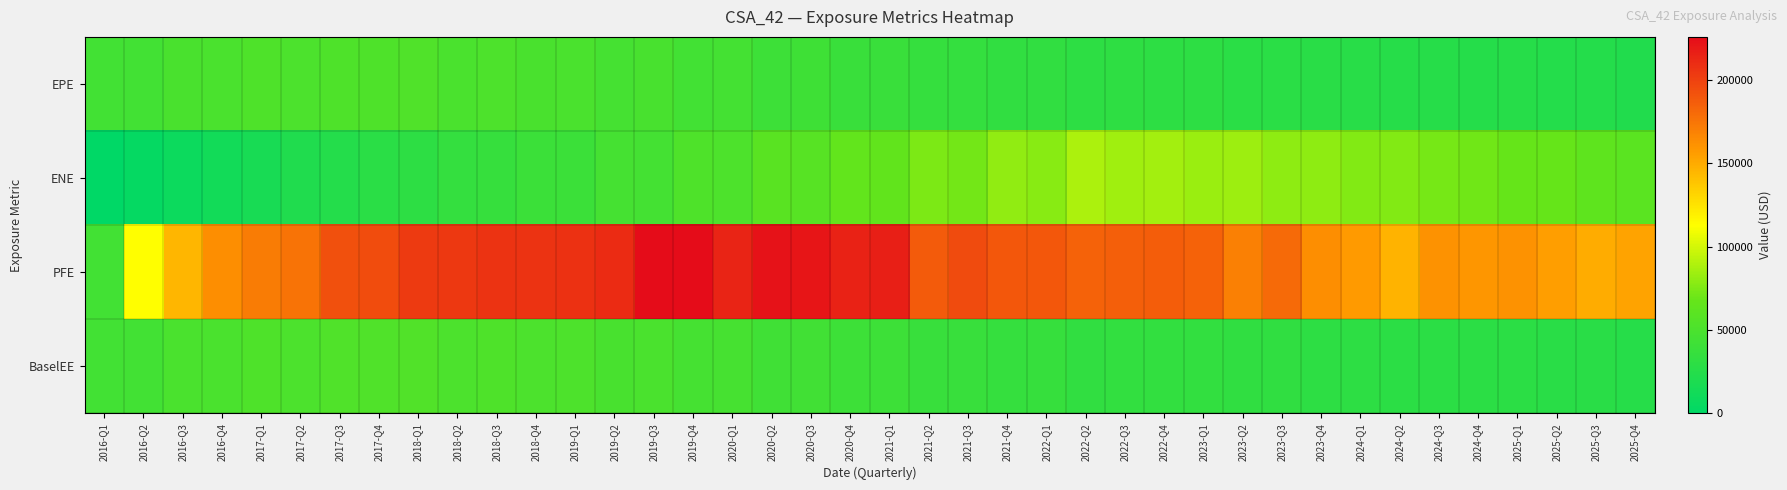

Rank the series by their maximum value, from highest to lowest.

PFE, ENE, BaselEE, EPE